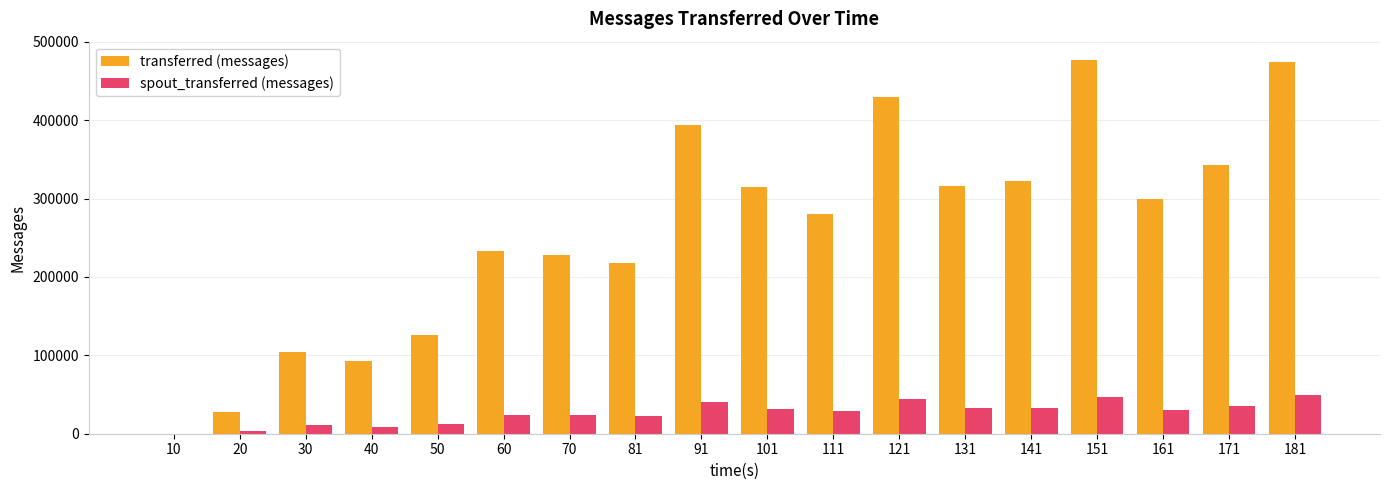

What is the maximum value shown in the chart?

476420